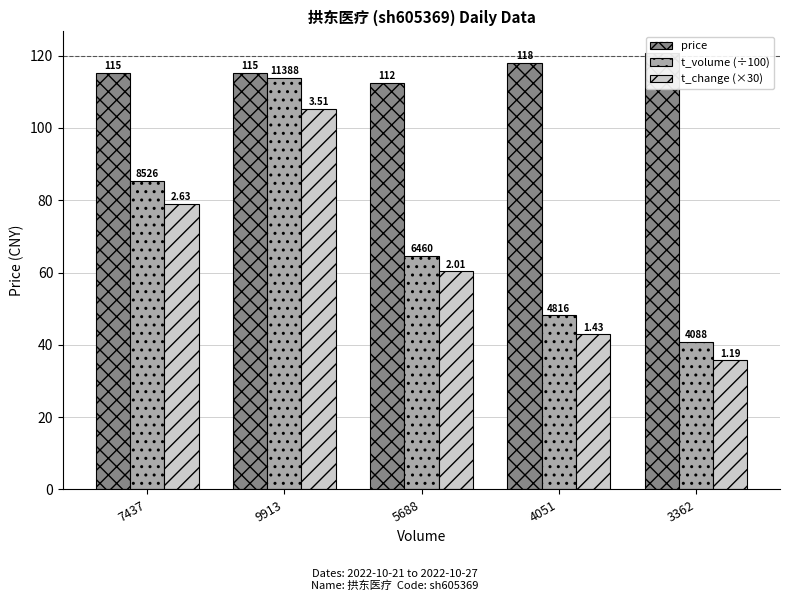

What is the highest value of the price series?

120.7